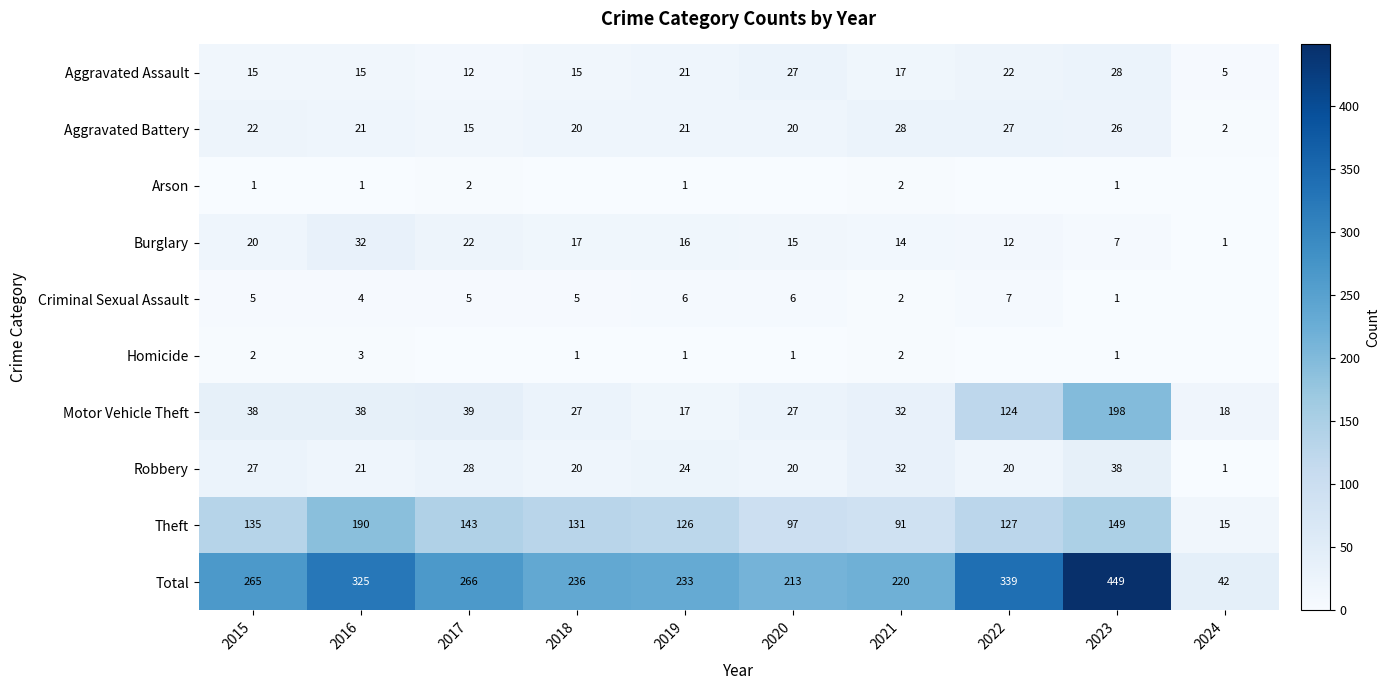

What is the minimum value for Aggravated Battery?

2